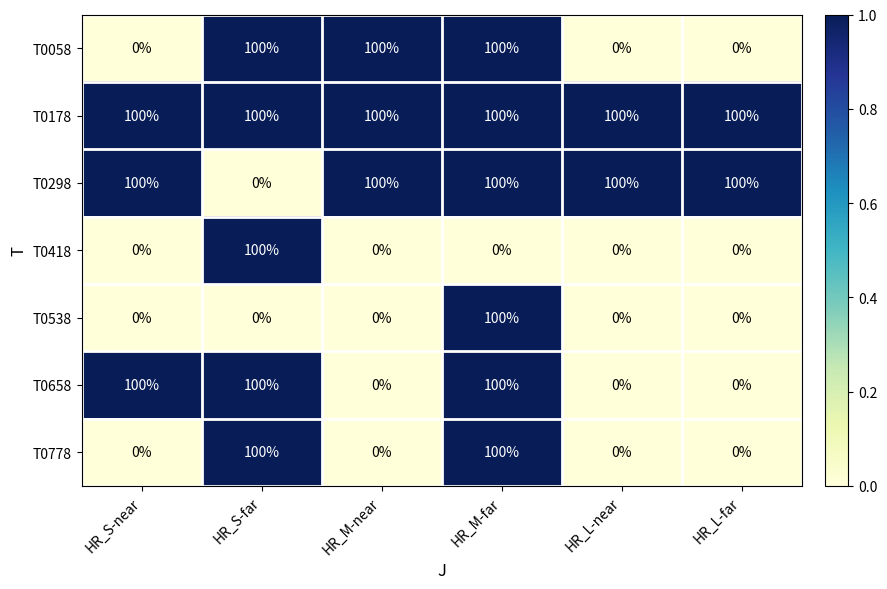

What is the maximum value shown in the chart?

100